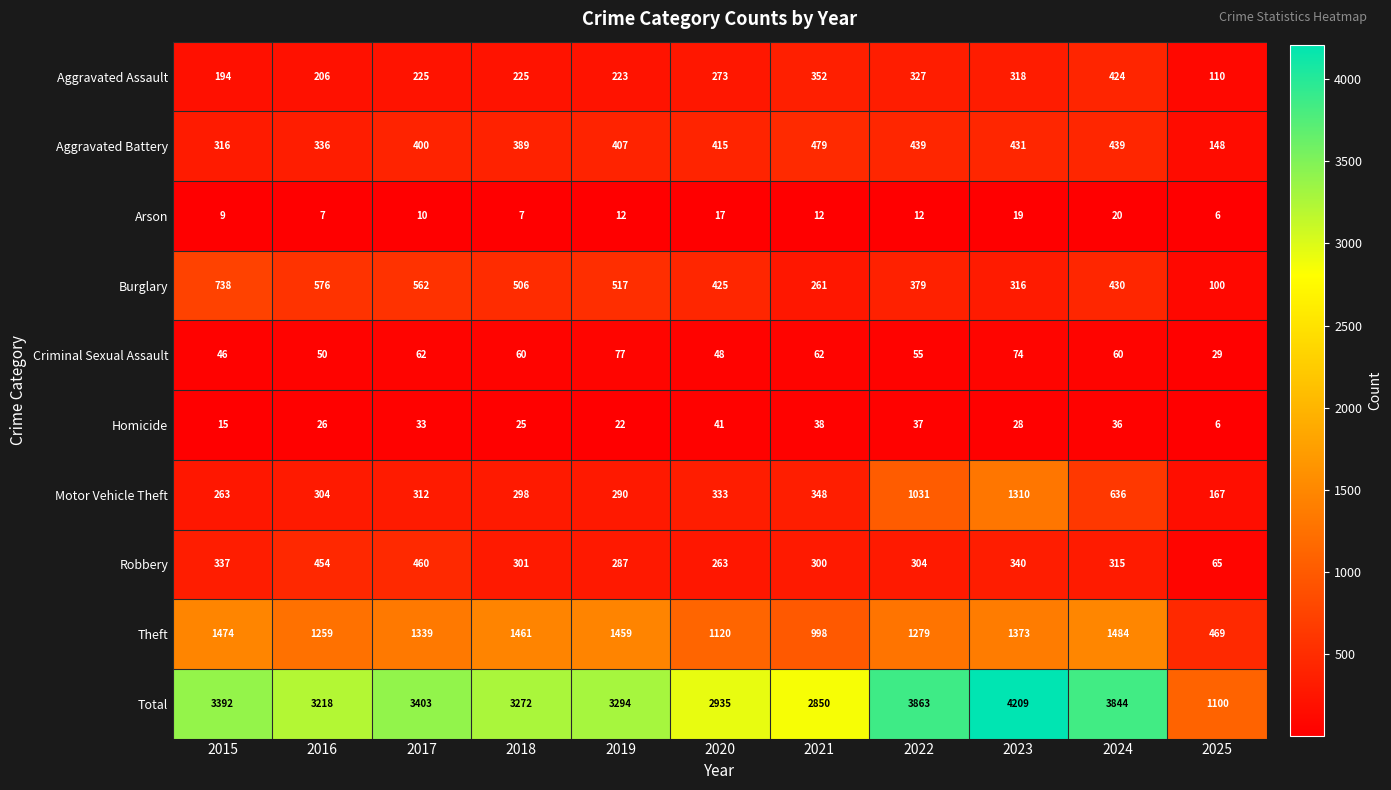

How many categories are shown in the chart?

11